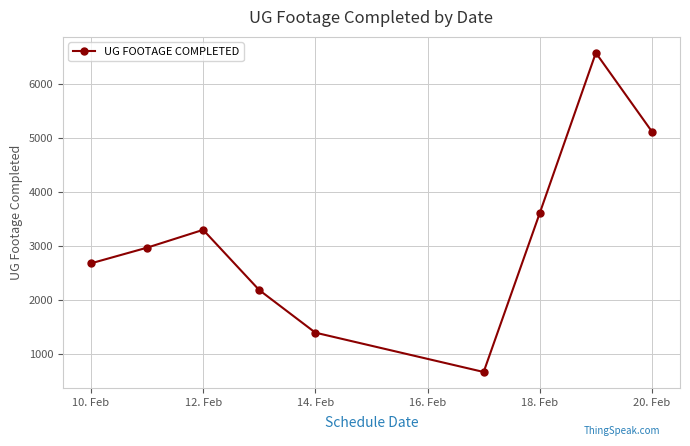

What is the value of the 7th point from the left?

3607